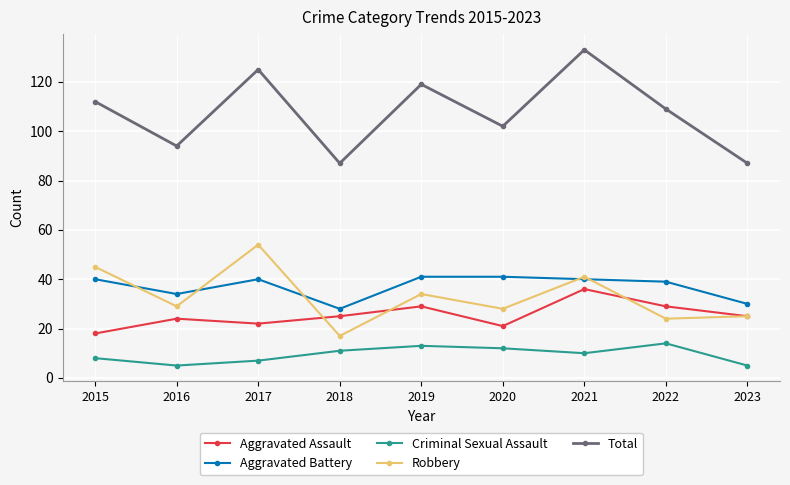

True or false: Criminal Sexual Assault has a value of 12 at 2020.

True